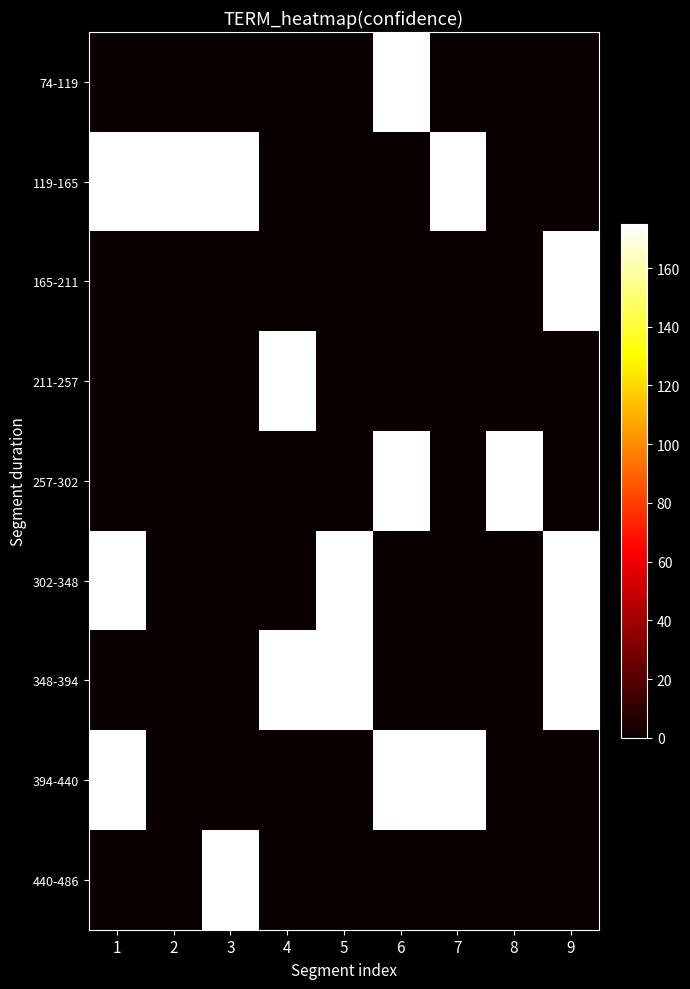

Reading right to left, what are all the values shown in this chart?

74-119: 9=0	8=0	7=0	6=175	5=0	4=0	3=0	2=0	1=0
119-165: 9=0	8=0	7=175	6=0	5=0	4=0	3=175	2=175	1=175
165-211: 9=175	8=0	7=0	6=0	5=0	4=0	3=0	2=0	1=0
211-257: 9=0	8=0	7=0	6=0	5=0	4=175	3=0	2=0	1=0
257-302: 9=0	8=175	7=0	6=175	5=0	4=0	3=0	2=0	1=0
302-348: 9=175	8=0	7=0	6=0	5=175	4=0	3=0	2=0	1=175
348-394: 9=175	8=0	7=0	6=0	5=175	4=175	3=0	2=0	1=0
394-440: 9=0	8=0	7=175	6=175	5=0	4=0	3=0	2=0	1=175
440-486: 9=0	8=0	7=0	6=0	5=0	4=0	3=175	2=0	1=0